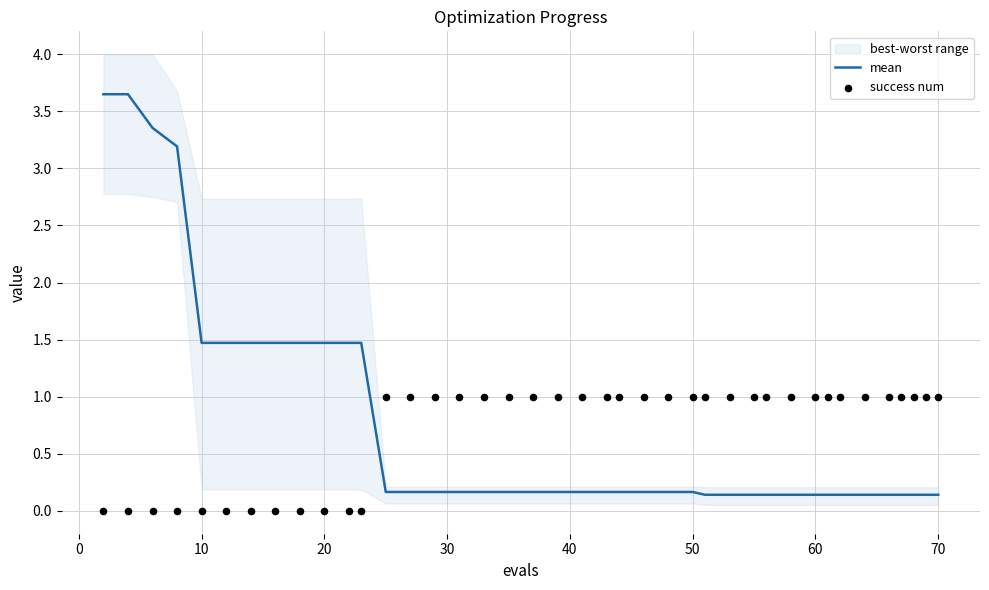

Which series contains the lowest Y value?

success num